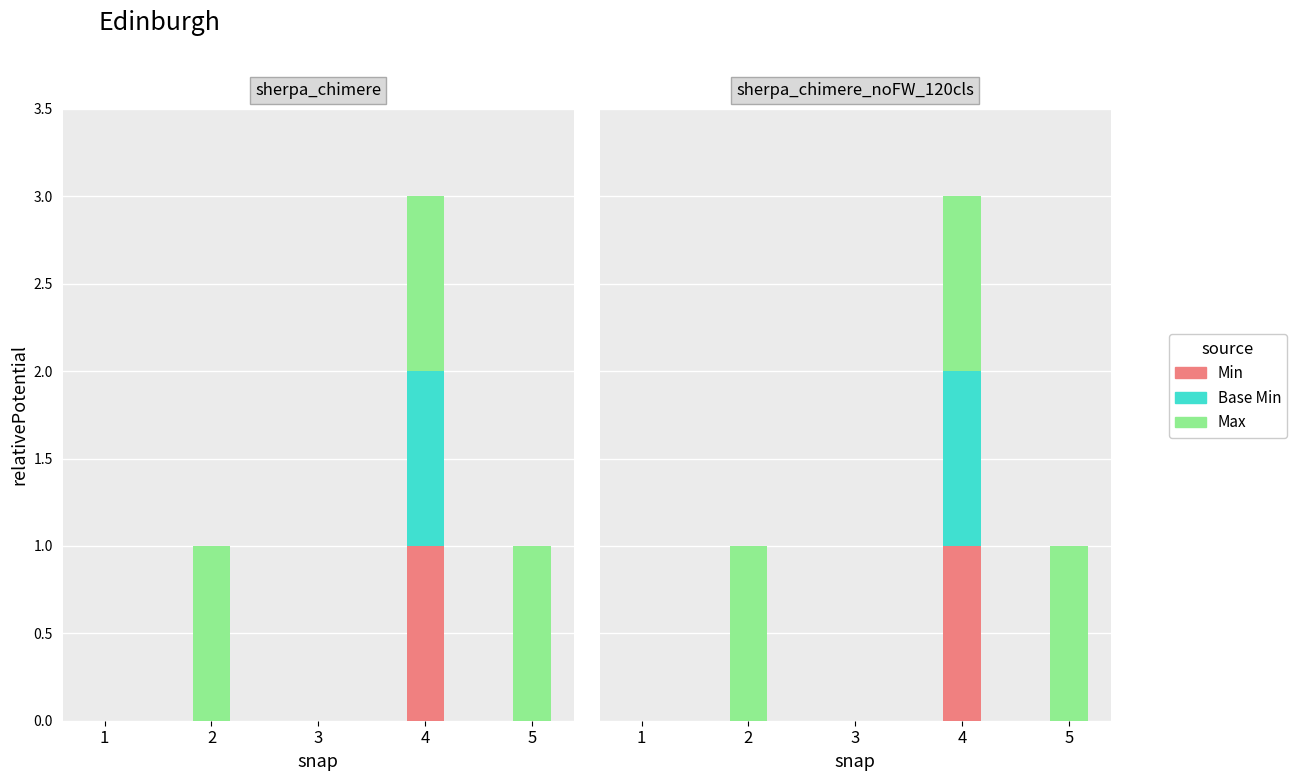

Which series has the widest spread of values?

Min